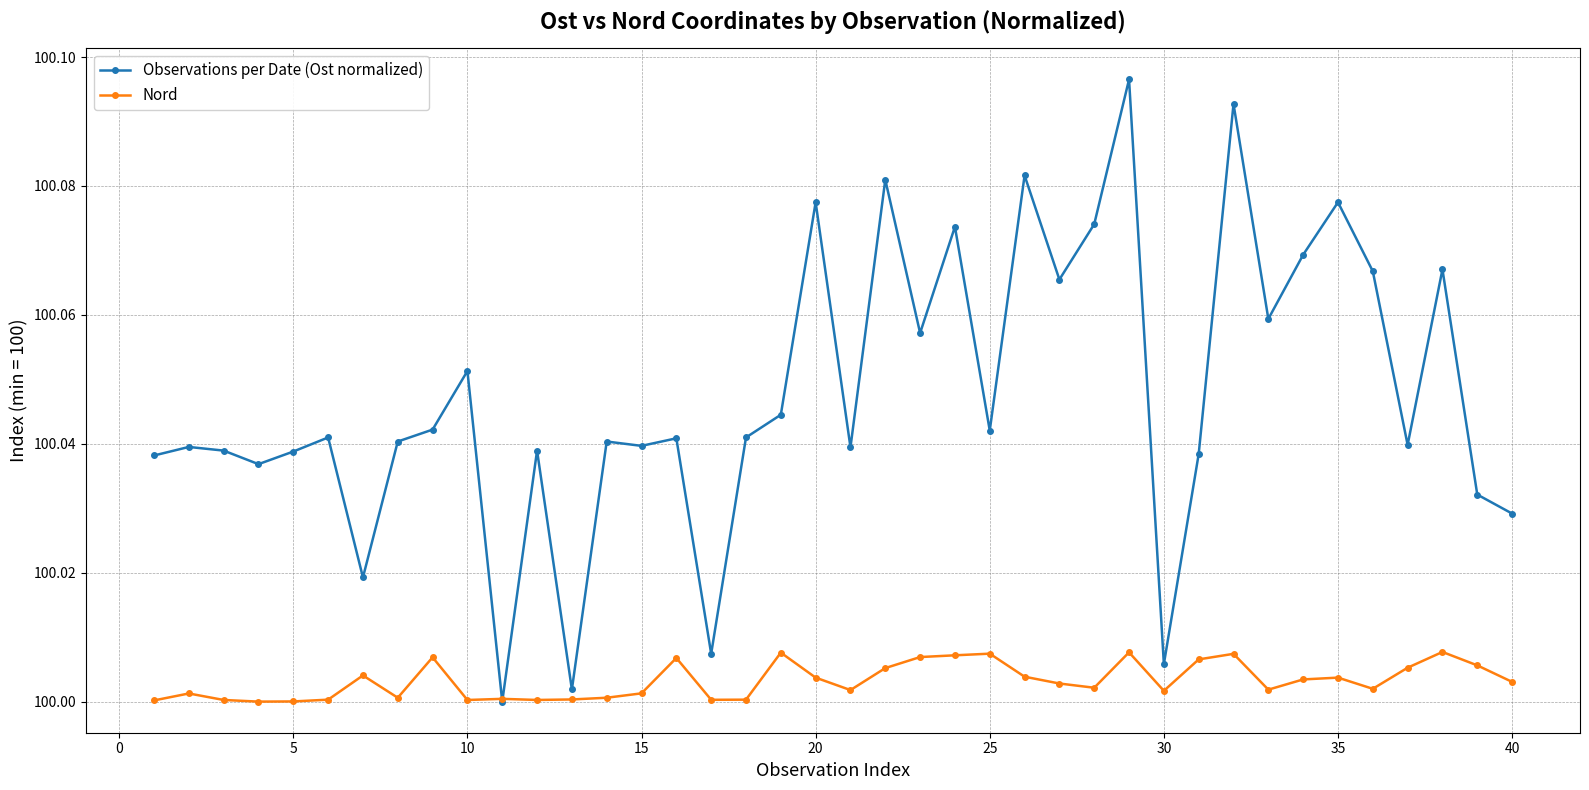

List the series in order of their peak value, lowest first.

Nord, Observations per Date (Ost normalized)